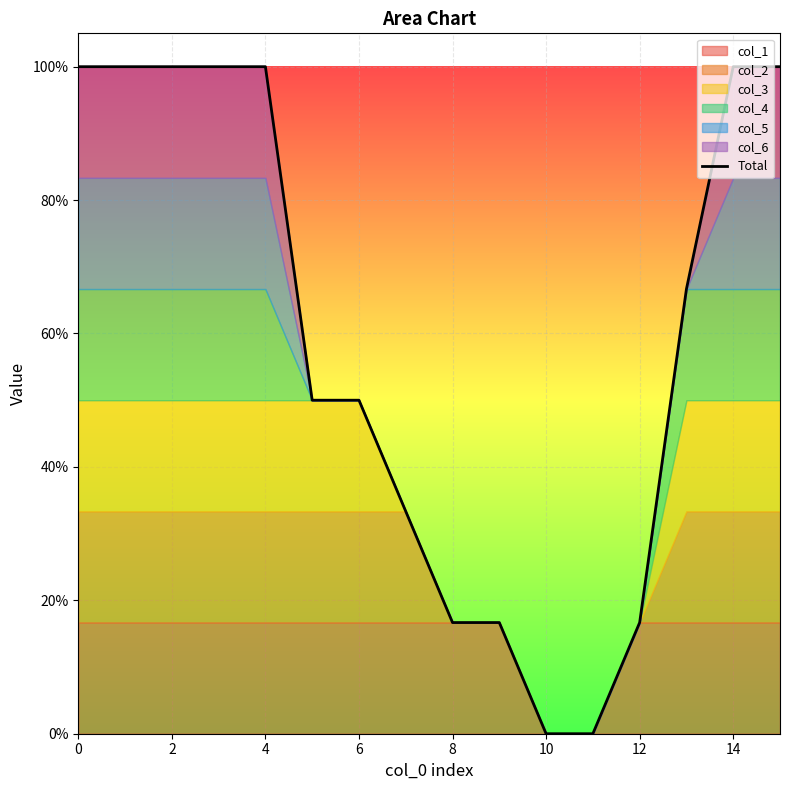

What is the greatest value displayed?

1.0